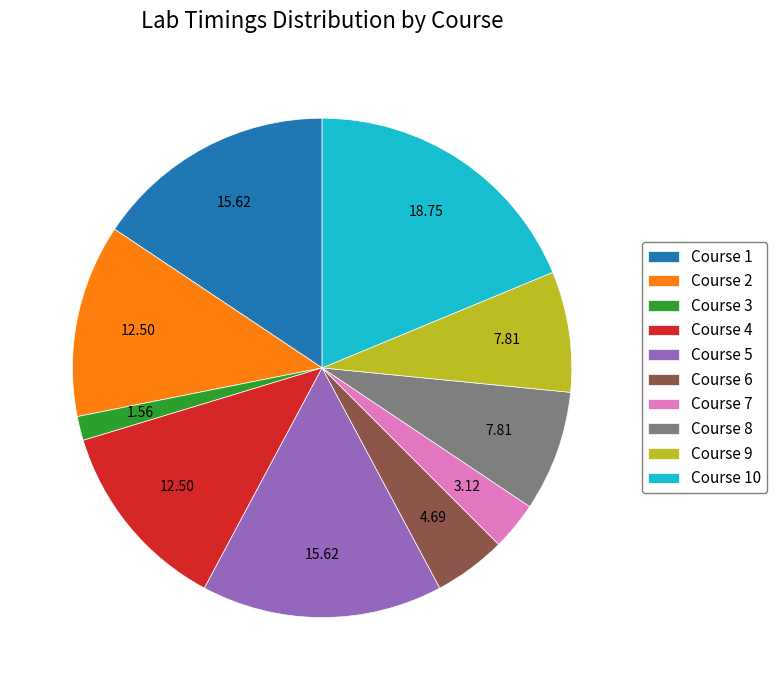

Is there any slice that represents more than half of the pie?

No